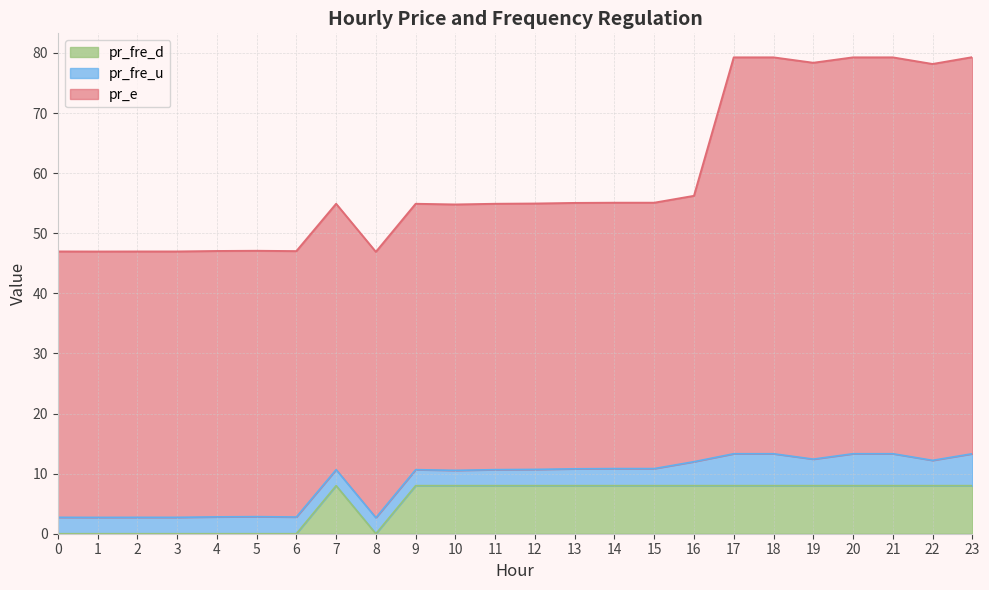

How many interior local peaks does the pr_fre_d series have?

1